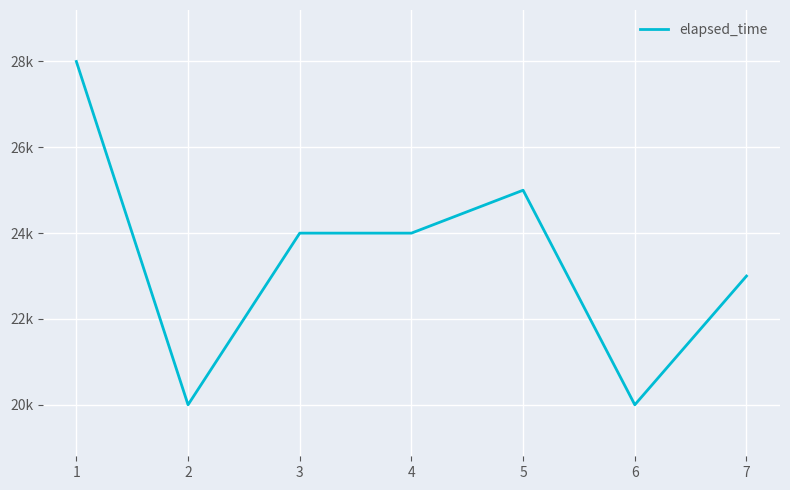

Between 7 and 2, which is larger?

7